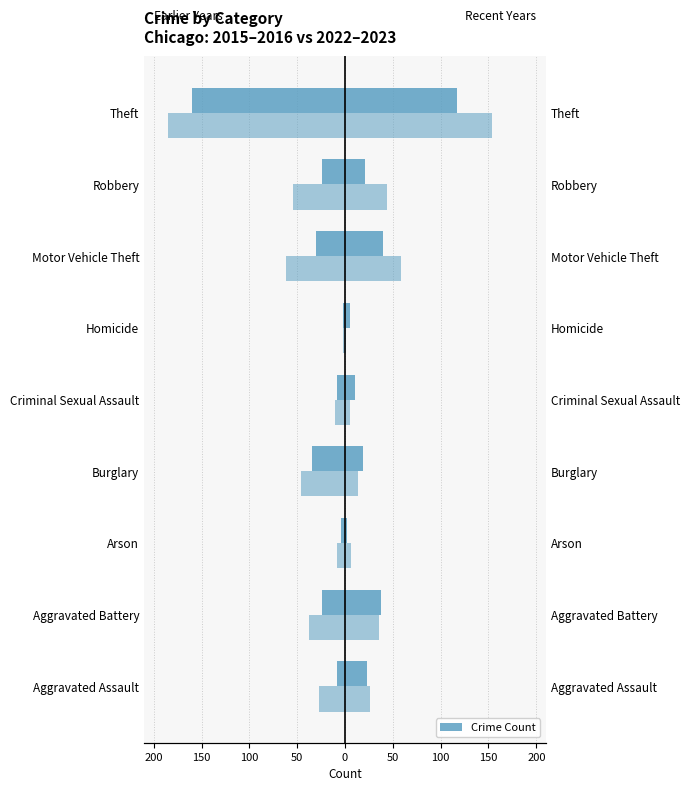

What is the difference between the maximum and minimum values in the 2020 series?

115